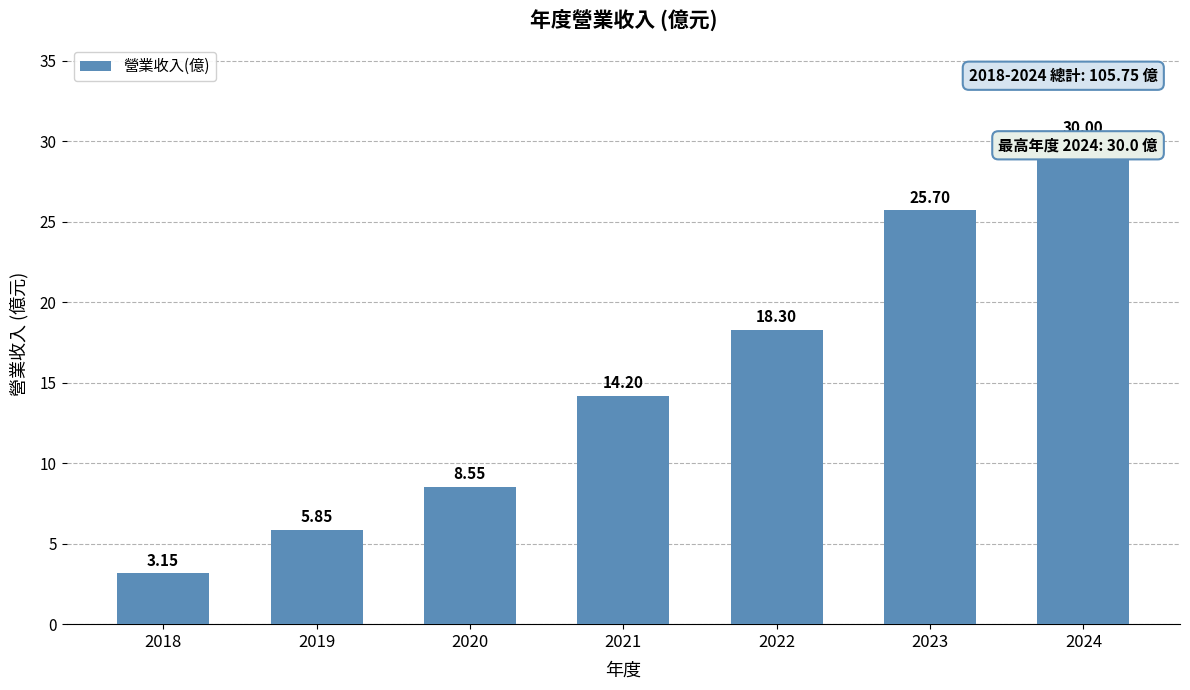

Reading left to right, what are all the values shown in this chart?

3.1	5.8	8.6	14.2	18.3	25.7	30.0